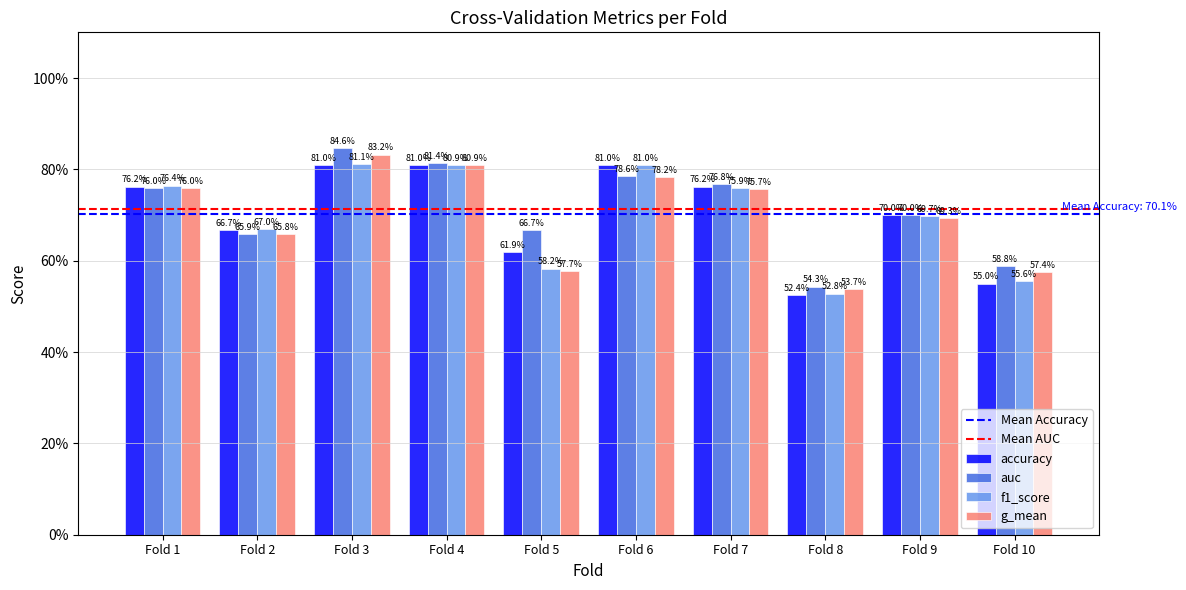

What is the value of the accuracy bar at the 6th from the left?

0.8